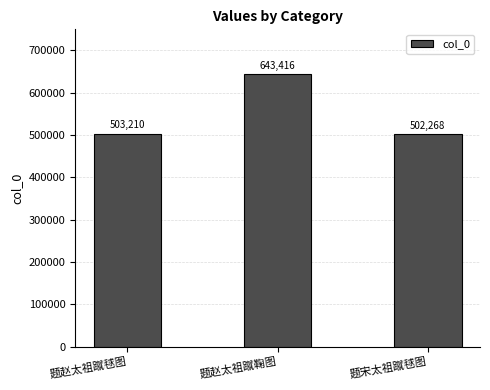

How many data points are less than 503210?

1